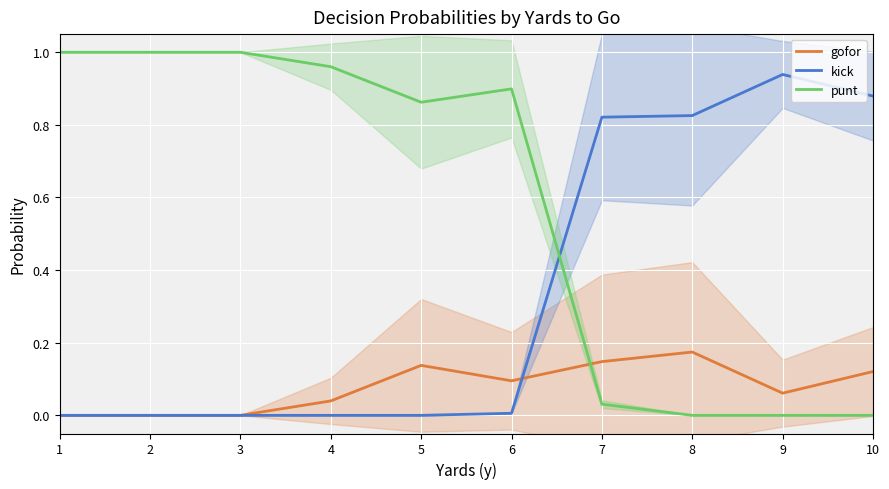

What is the average value of the gofor series?

0.1